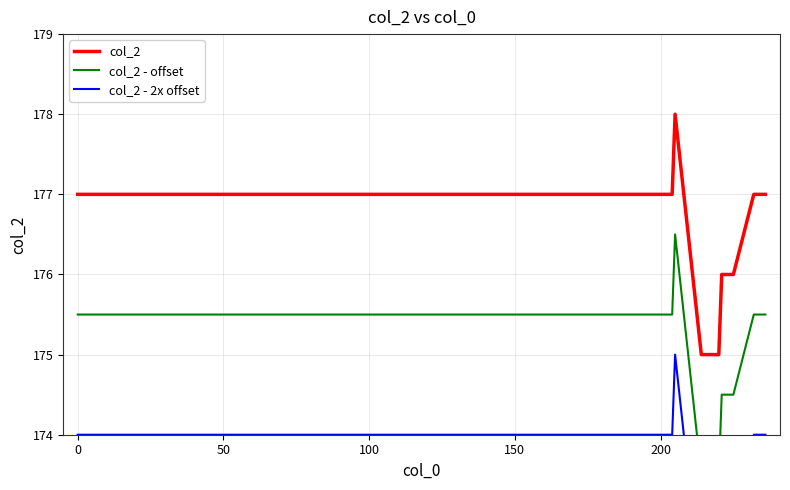

What is the highest value of the col_2 series?

178